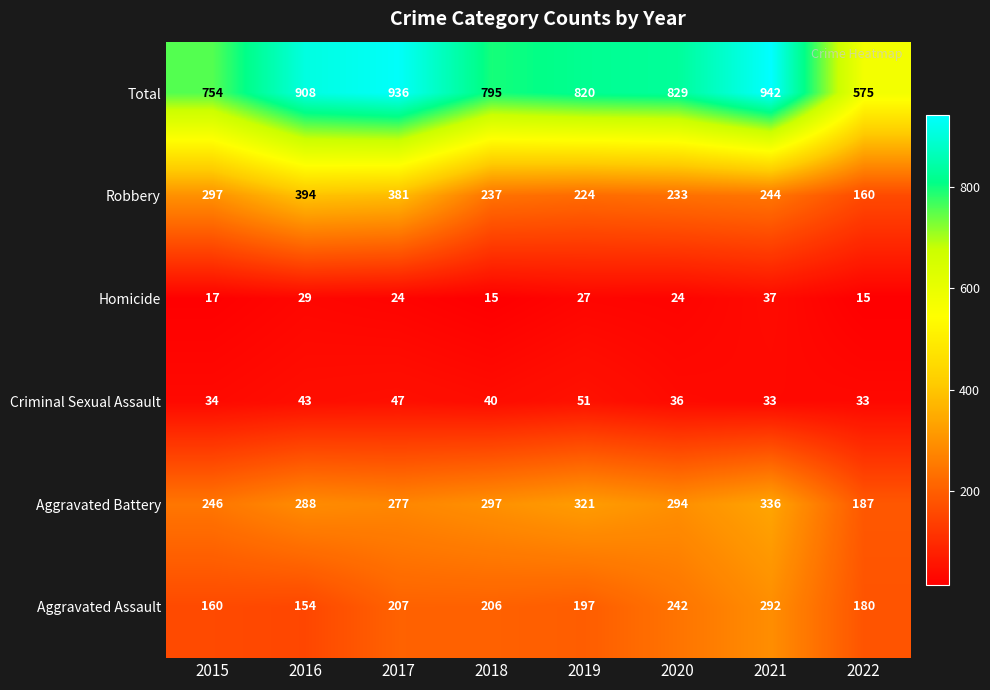

Which label corresponds to the largest value in the chart?

2021